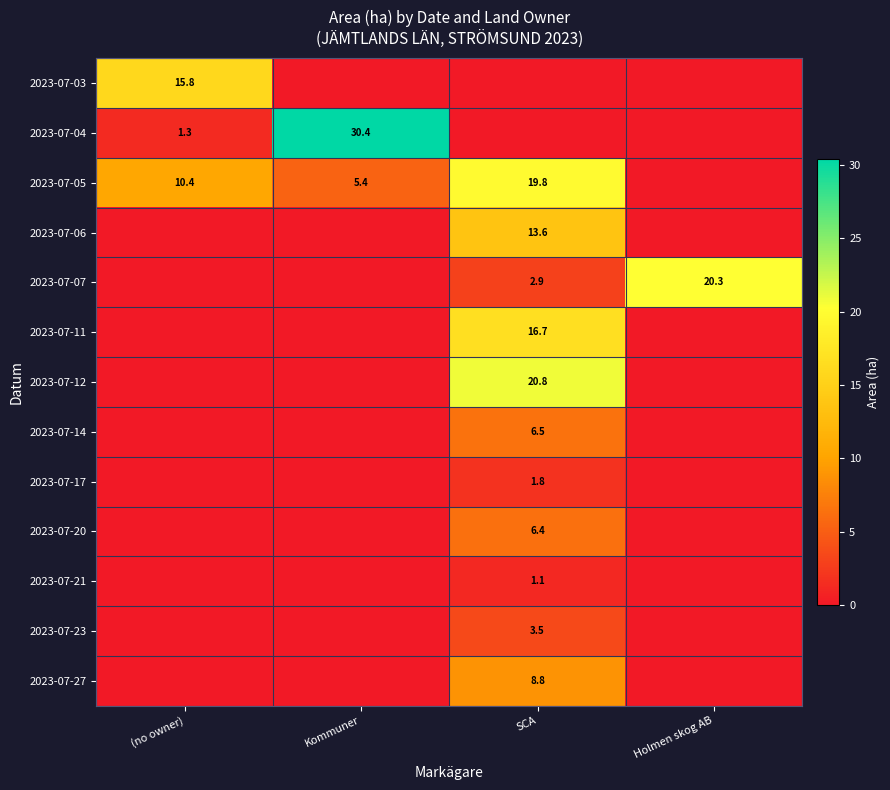

The 2023-07-20 series shows 3.1 at SCA. True or false?

False